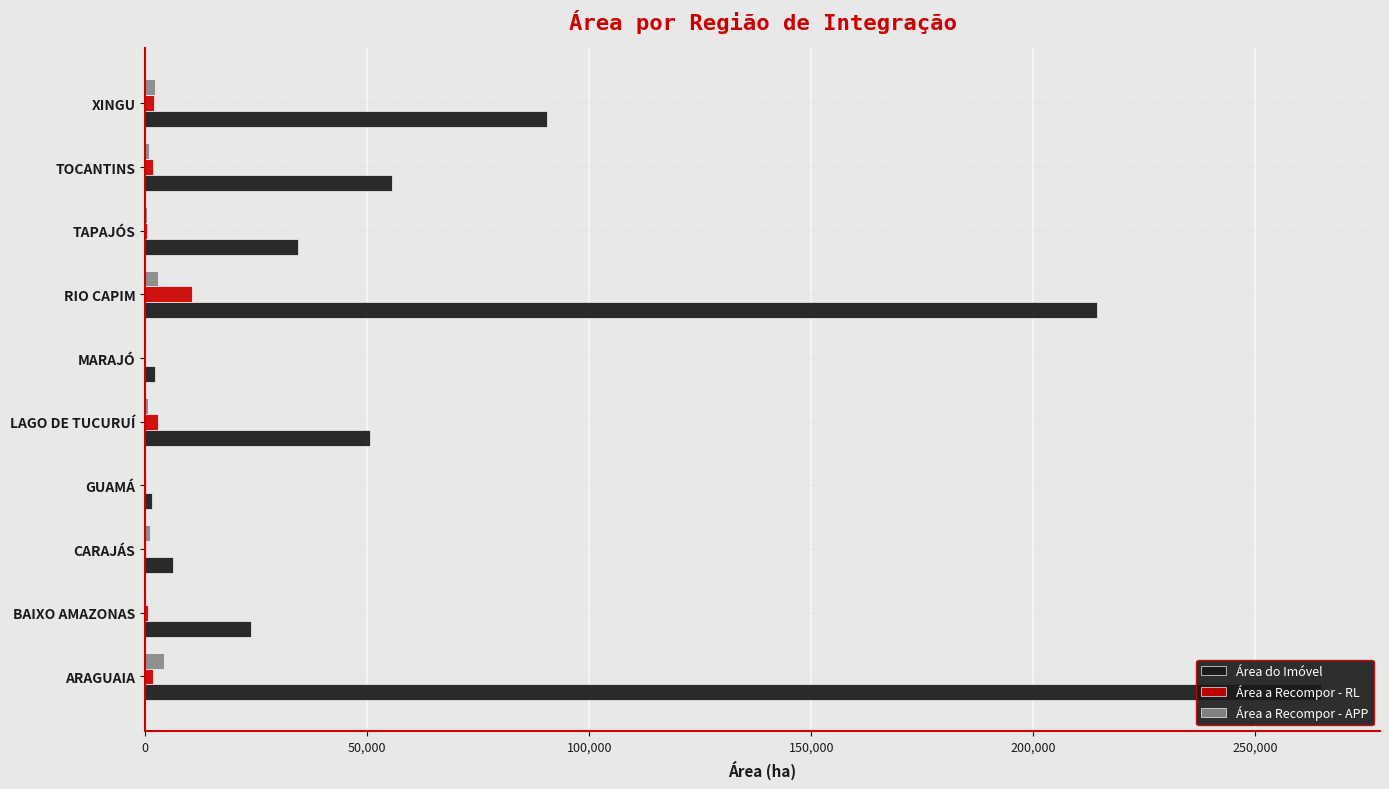

How many bars are there in each group?

3